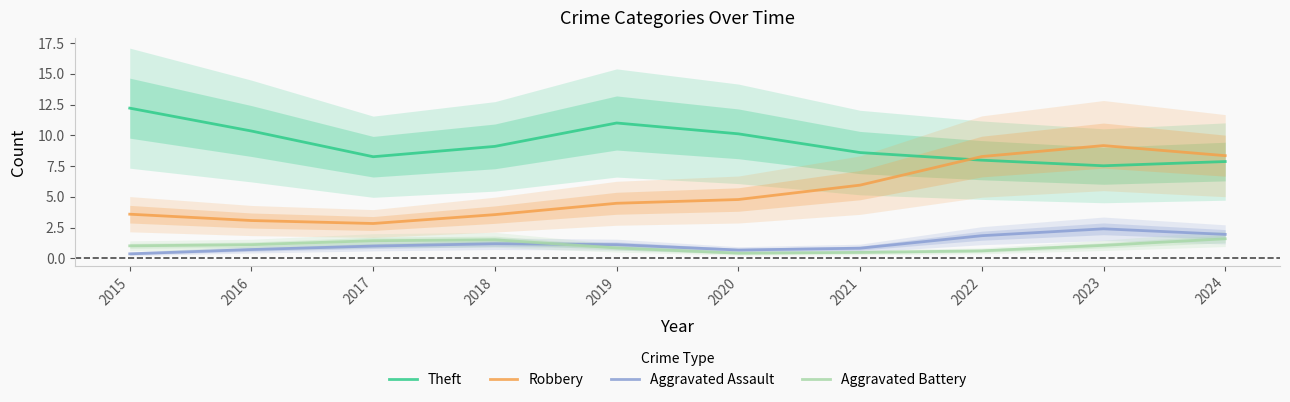

The value of Aggravated Assault at 2024 is 3.0. True or false?

False